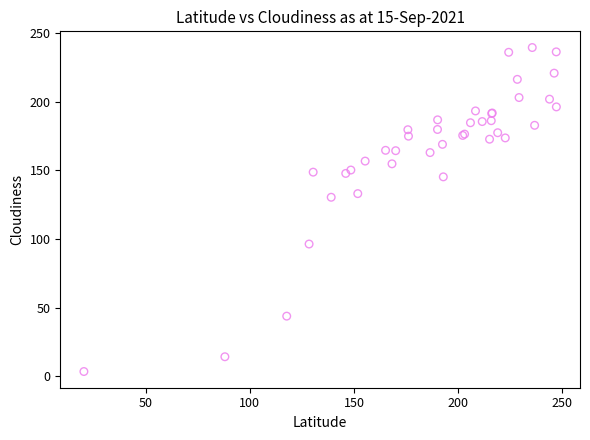

What Y value in the scatter plot is closest to 121?

130.5